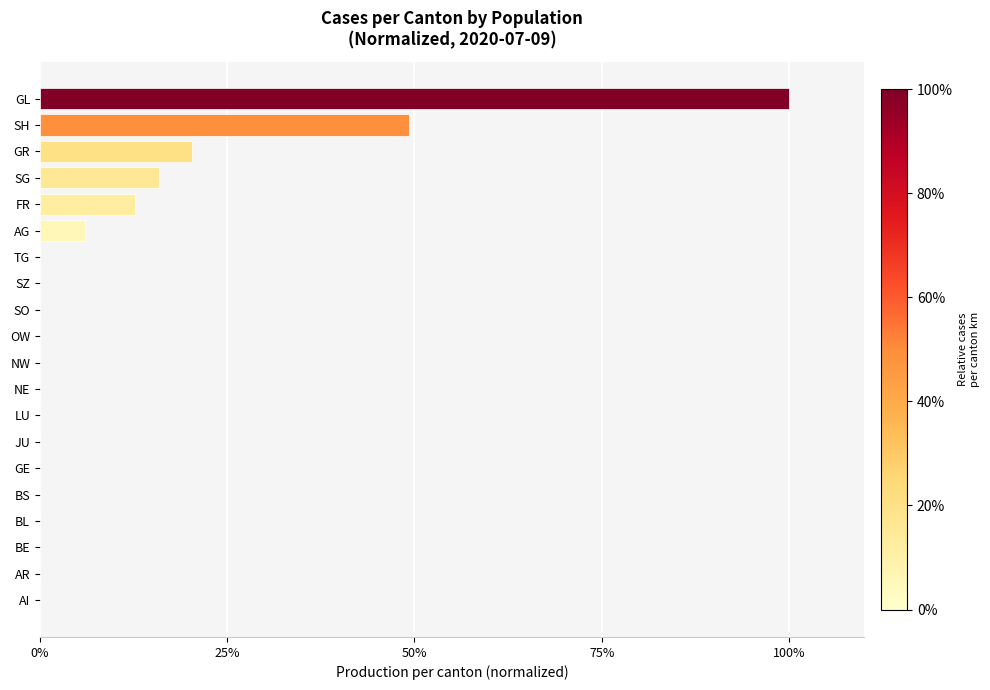

Which label corresponds to the largest value in the chart?

GL